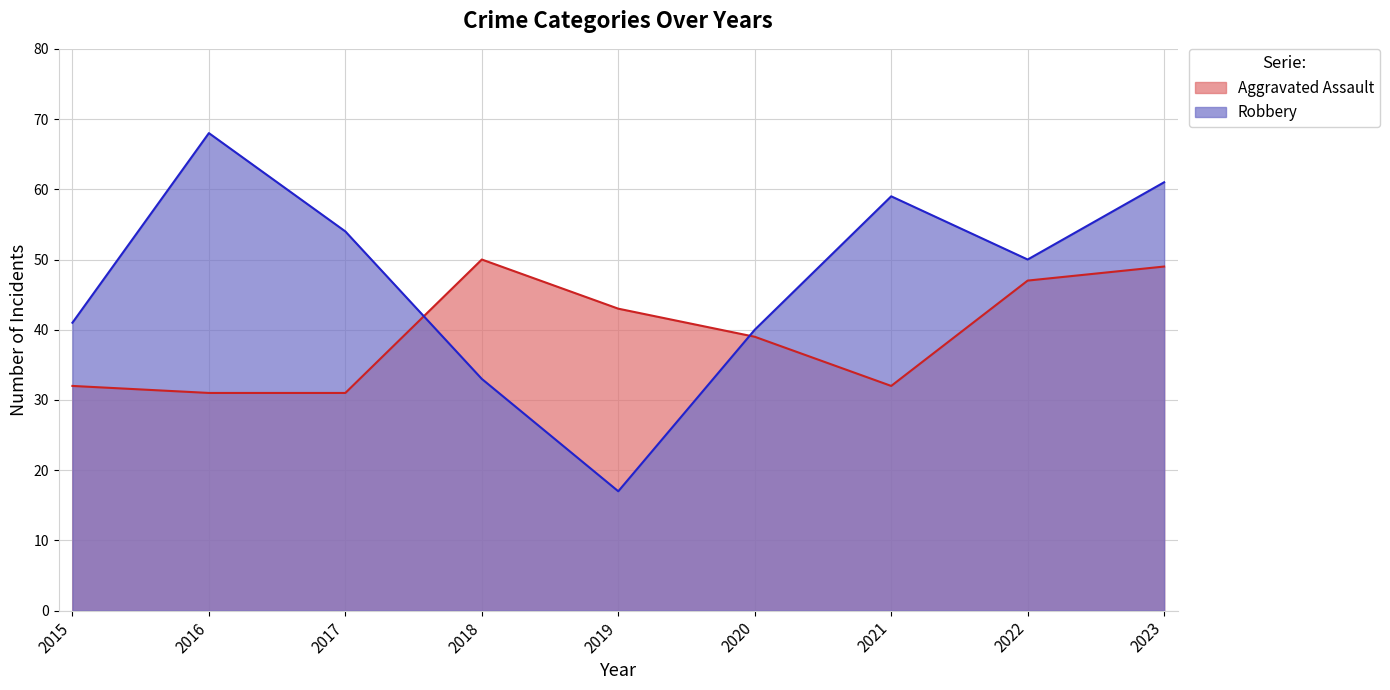

Where does the Robbery series first go above 50?

2016